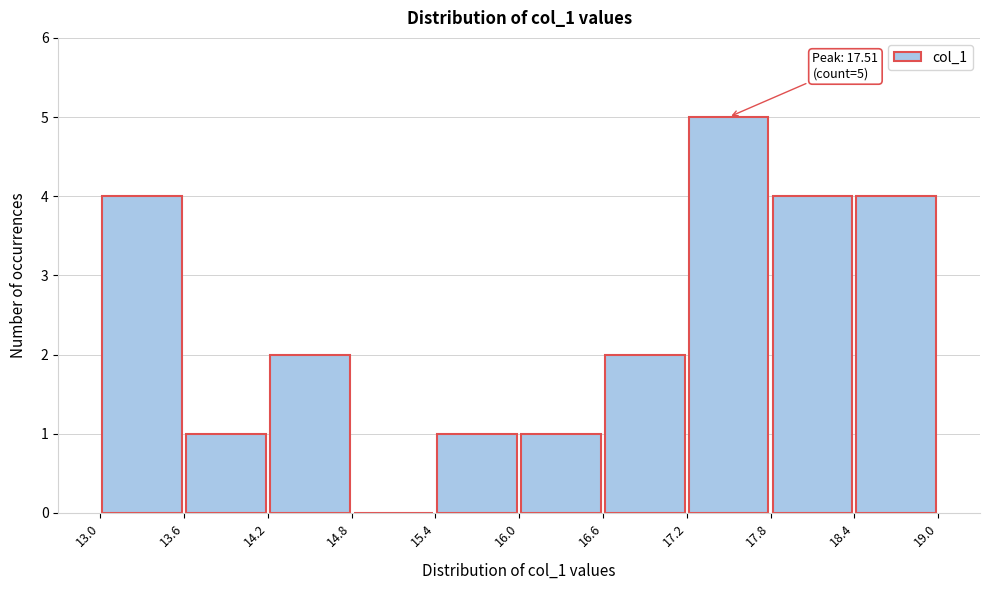

Which range on the x-axis has the tallest bar?

17.2 to 17.8